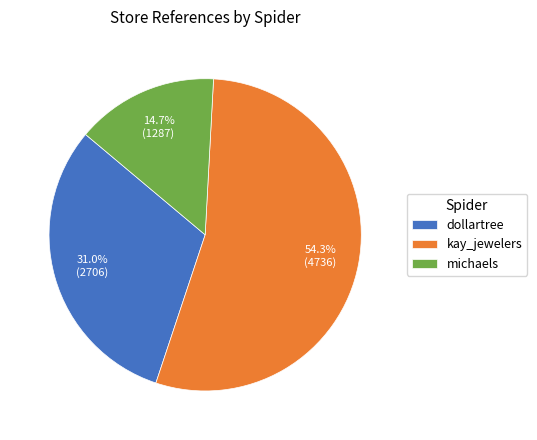

Is there any slice that represents more than half of the pie?

Yes